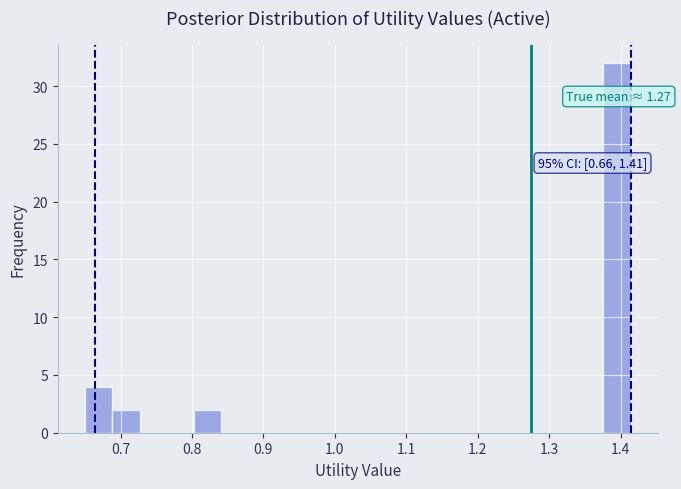

Around what value on the x-axis is the tallest bar? Give the approximate position of its centre, as read against the axis.

1.40